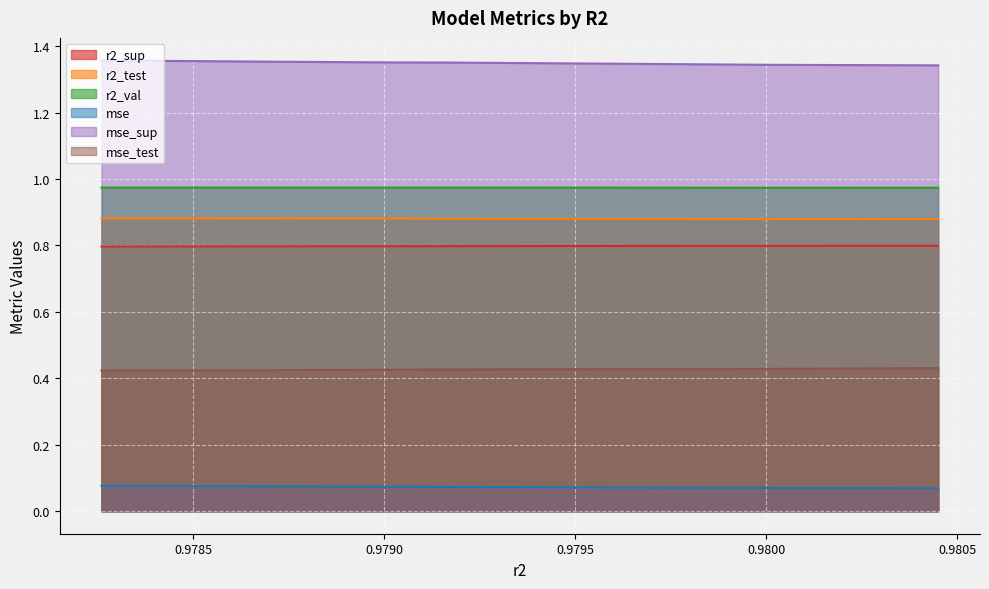

Count the number of categories in the chart.

10